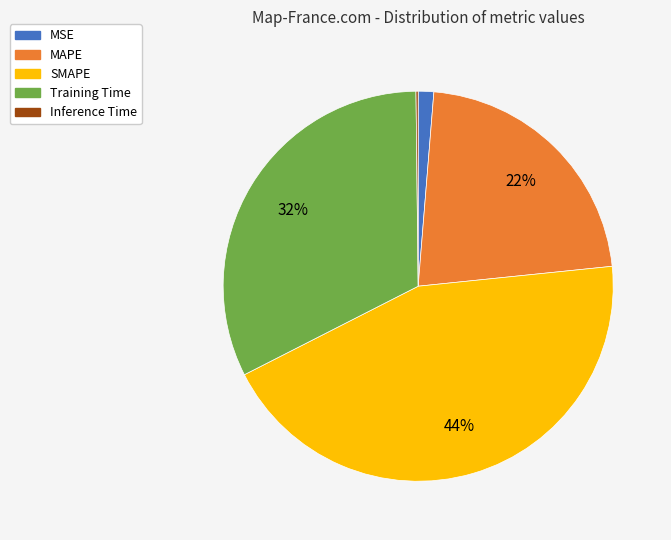

Is there a majority slice in this chart?

No